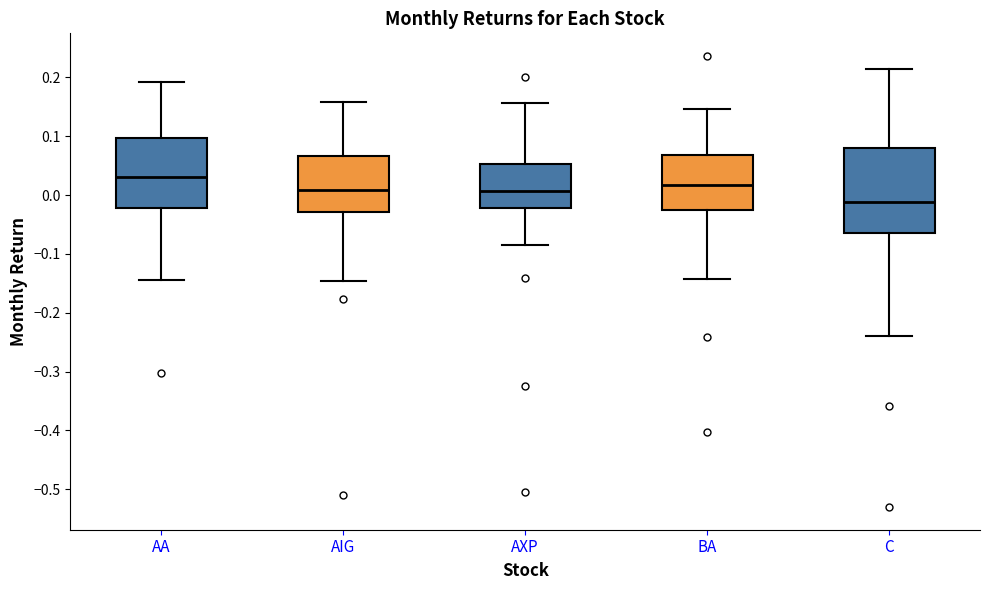

Reading left to right, transcribe this box plot: for each box, give where its median line is, the range the box spans, and where its two whiskers end, as read against the y-axis. The values are not printed on the chart, so give them approximately, as read against the axis.

AA: median 0.03, box -0.02 to 0.10, whiskers -0.14 to 0.19
AIG: median 0.01, box -0.03 to 0.07, whiskers -0.15 to 0.16
AXP: median 0.01, box -0.02 to 0.05, whiskers -0.08 to 0.16
BA: median 0.02, box -0.02 to 0.07, whiskers -0.14 to 0.15
C: median -0.01, box -0.06 to 0.08, whiskers -0.24 to 0.21